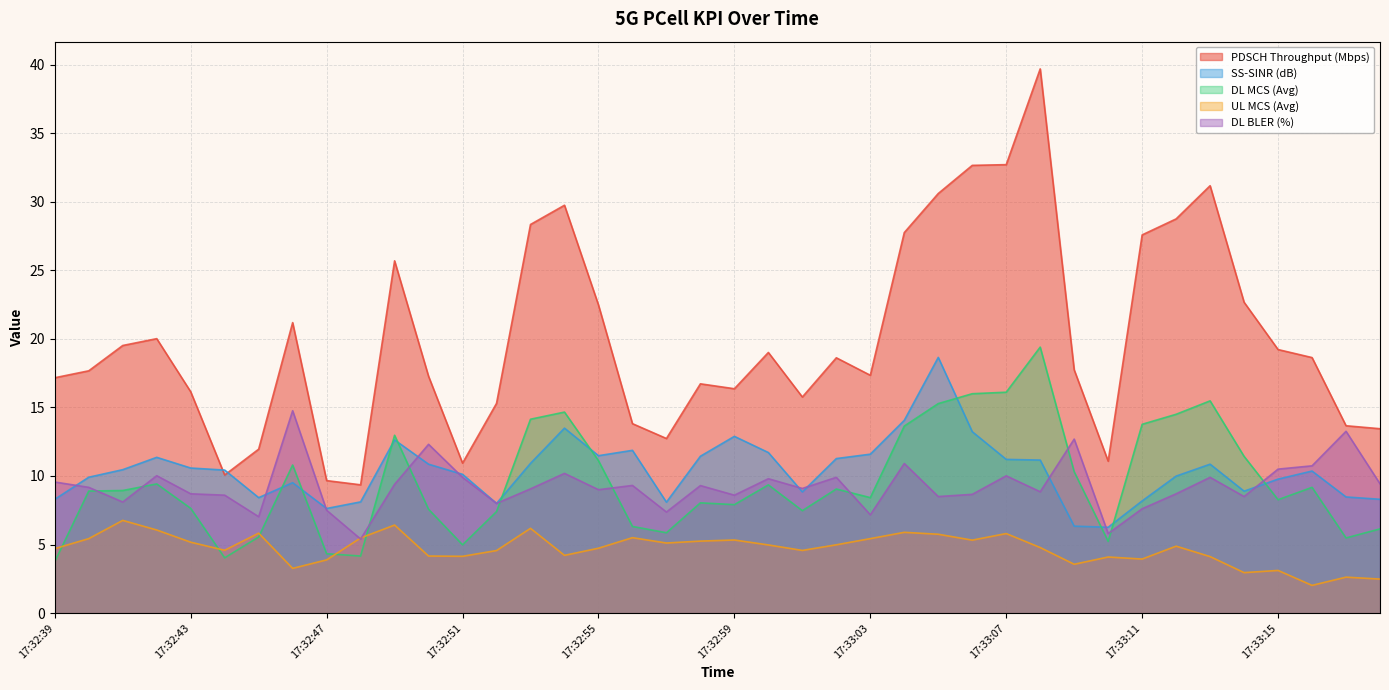

At which category does UL MCS (Avg) reach its first local peak?

17:32:41